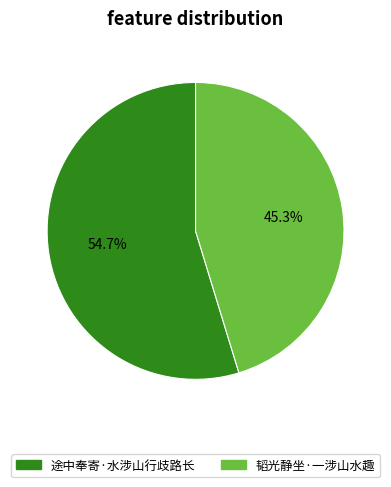

Do 途中奉寄·水涉山行歧路长 and 韬光静坐·一涉山水趣 together represent more than half of the pie?

Yes